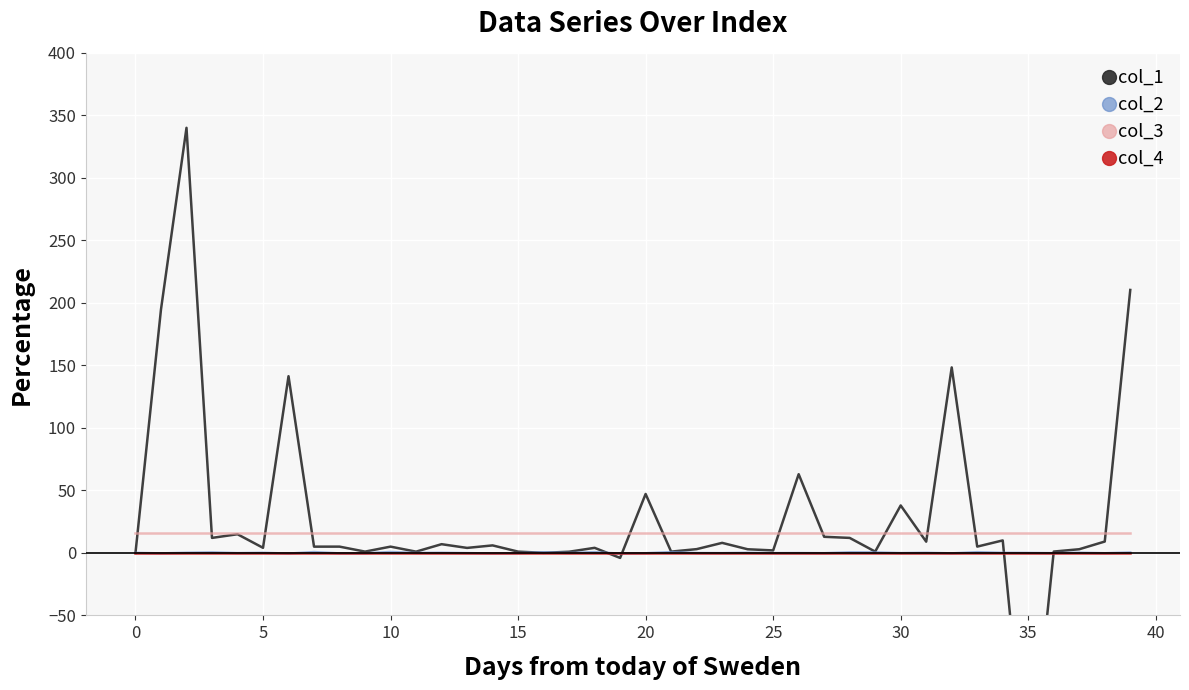

Which series changed the most between 30 and 33?

col_1